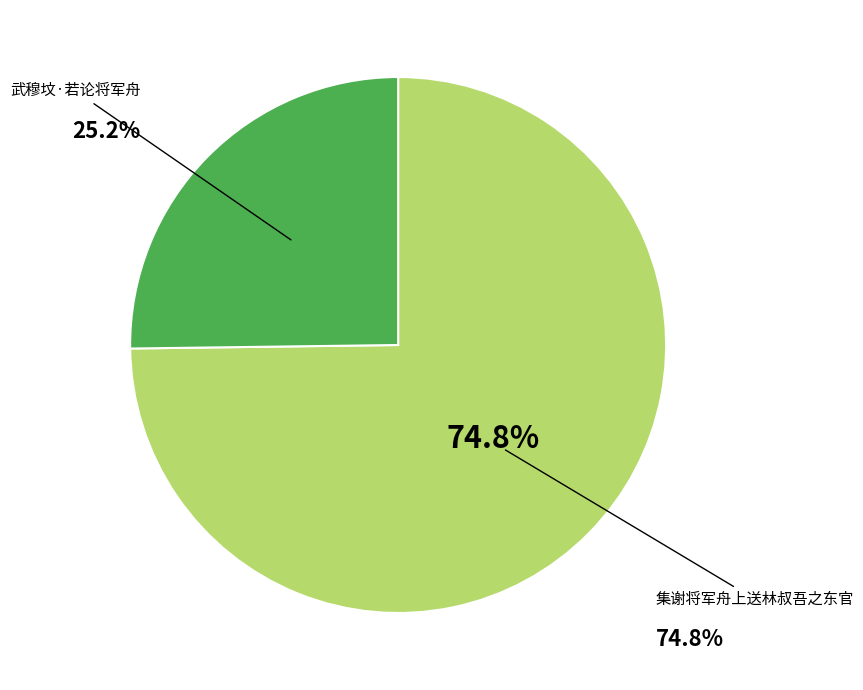

Count the number of slices in the pie.

2